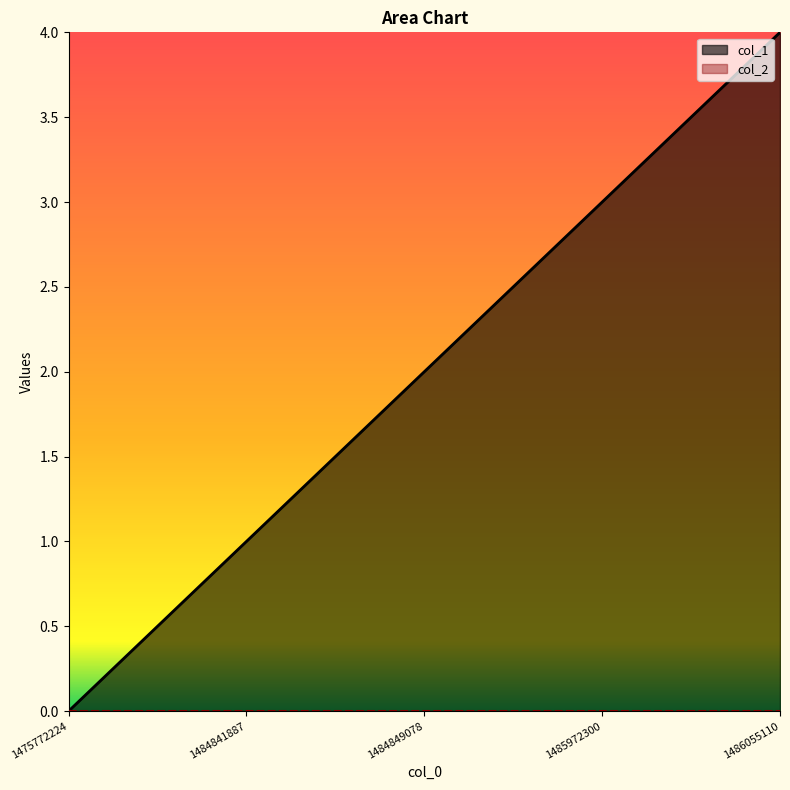

How many values exceed 2?

2